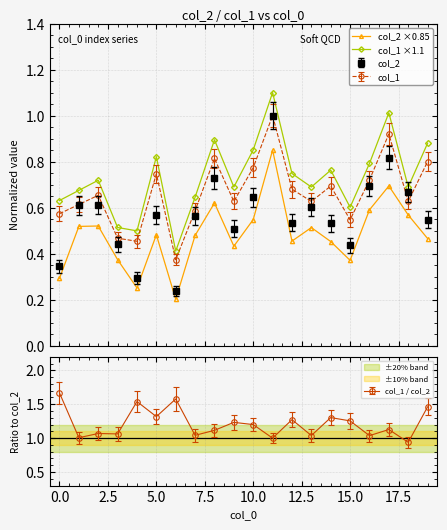

How many interior local peaks does the col_2 ×0.85 series have?

6